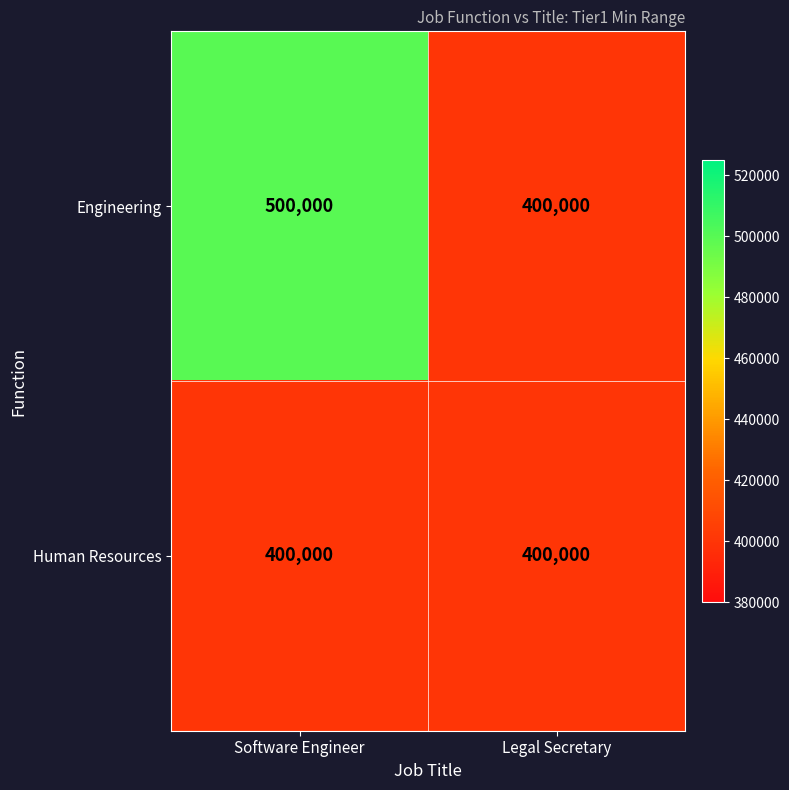

What is the approximate value of Engineering at Legal Secretary?

400000